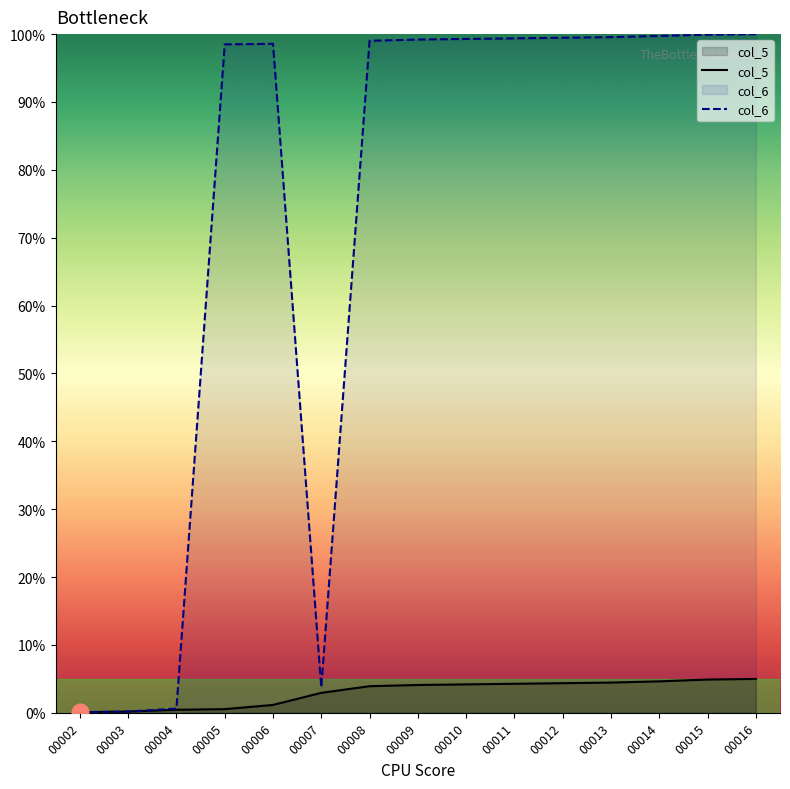

What is the value of the col_6 point at the 11th from the left?

99.5